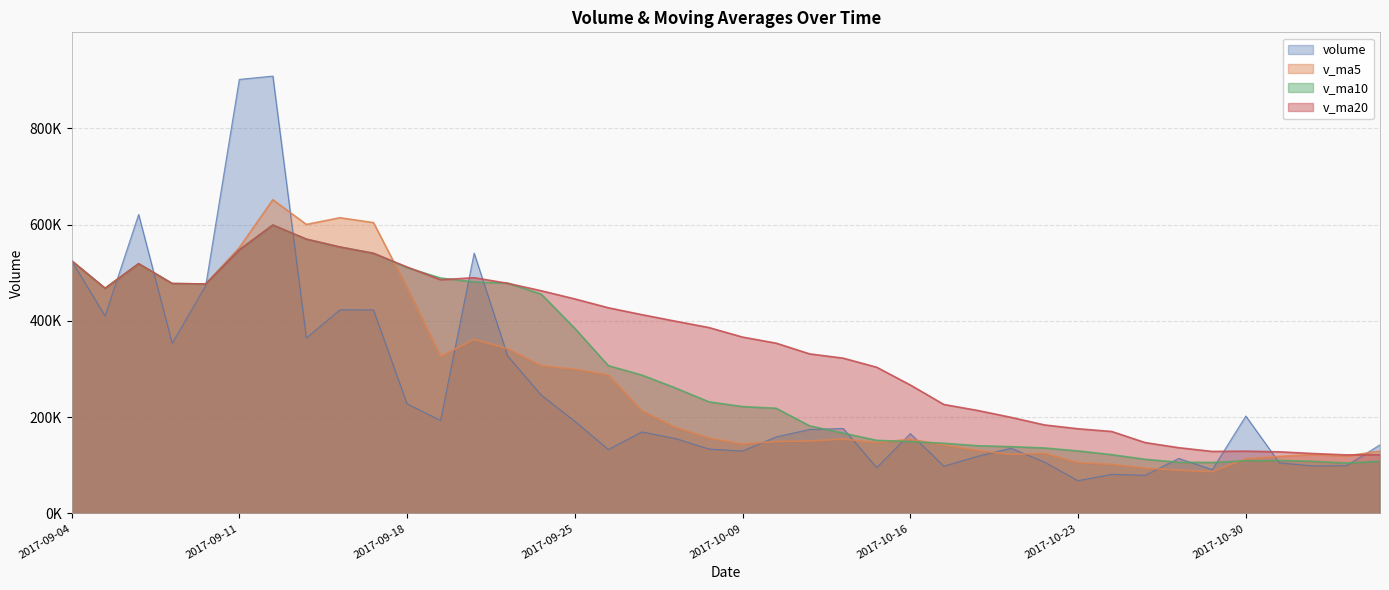

Rank the categories by v_ma5 value from highest to lowest.

2017-09-12, 2017-09-14, 2017-09-15, 2017-09-13, 2017-09-11, 2017-09-04, 2017-09-06, 2017-09-07, 2017-09-08, 2017-09-18, 2017-09-05, 2017-09-20, 2017-09-21, 2017-09-19, 2017-09-22, 2017-09-25, 2017-09-26, 2017-09-27, 2017-09-28, 2017-09-29, 2017-10-12, 2017-10-16, 2017-10-11, 2017-10-10, 2017-10-13, 2017-10-09, 2017-10-17, 2017-10-18, 2017-11-03, 2017-10-20, 2017-10-19, 2017-11-01, 2017-11-02, 2017-10-31, 2017-10-30, 2017-10-23, 2017-10-24, 2017-10-25, 2017-10-26, 2017-10-27